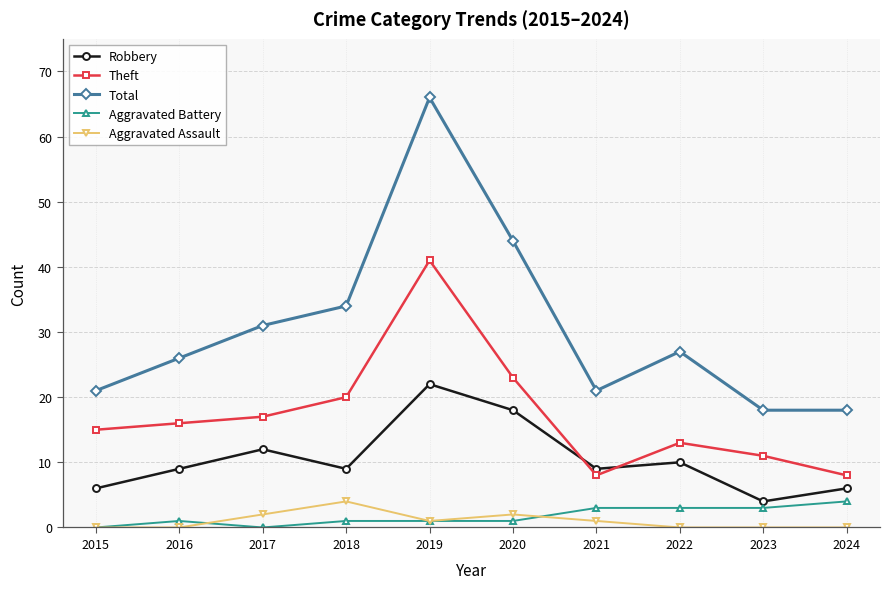

What is the difference between the maximum and minimum values in the Robbery series?

18